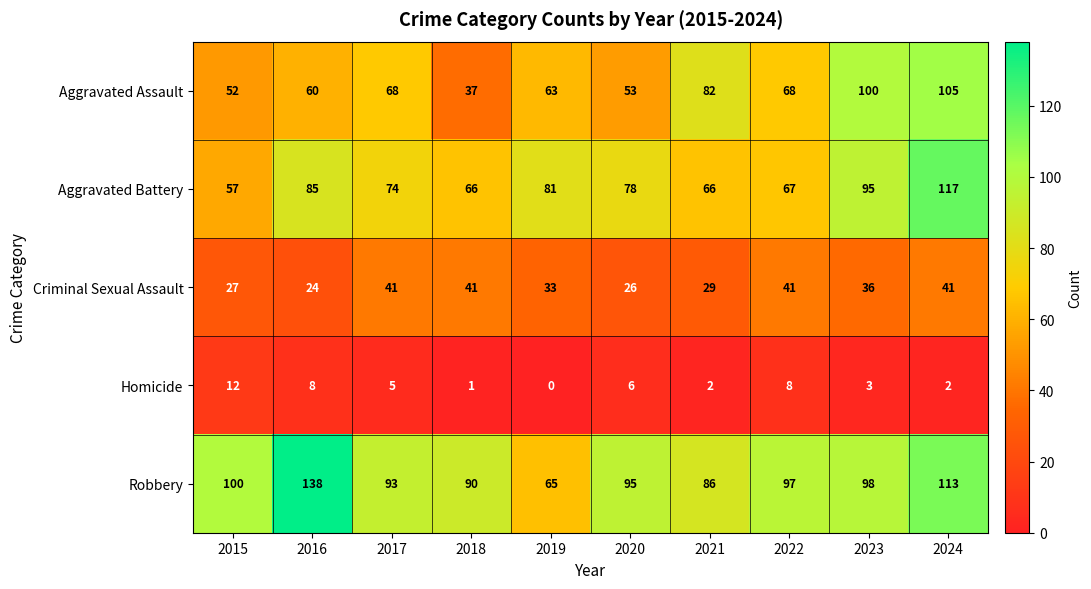

Which series has the widest spread of values?

Robbery